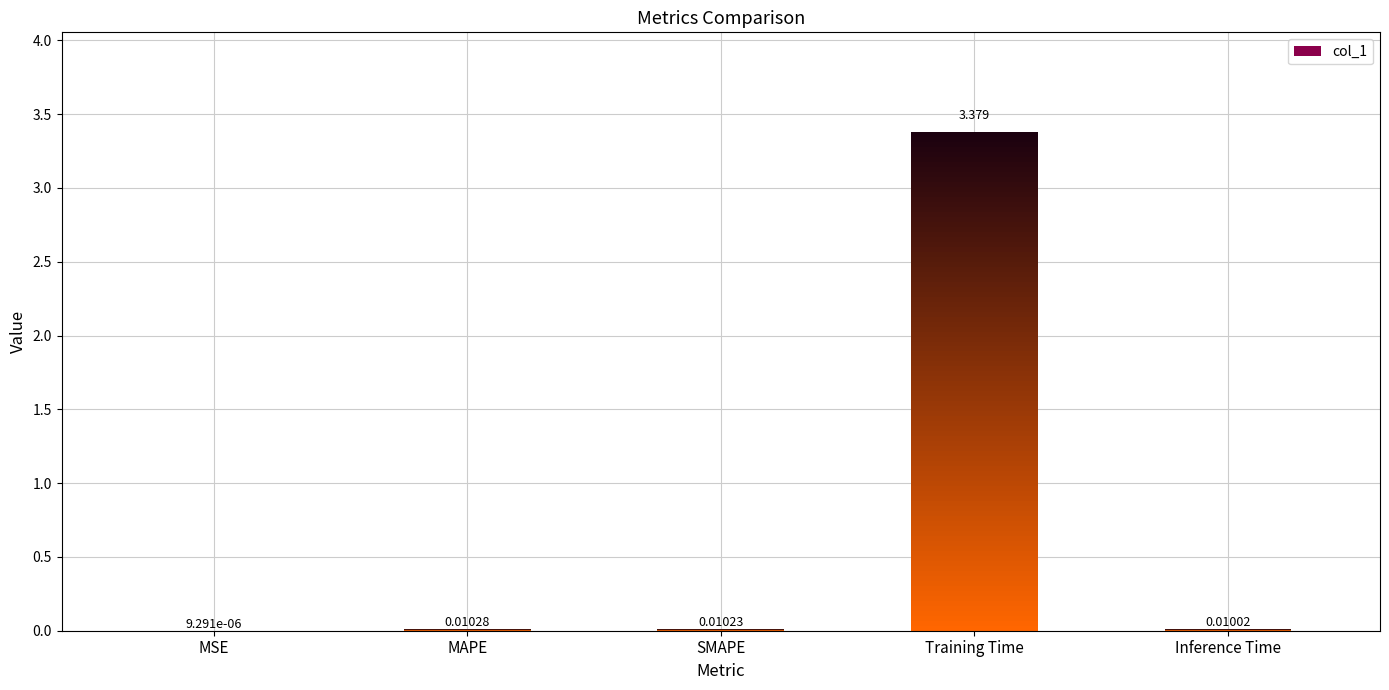

At which label is the value closest to 1?

MAPE